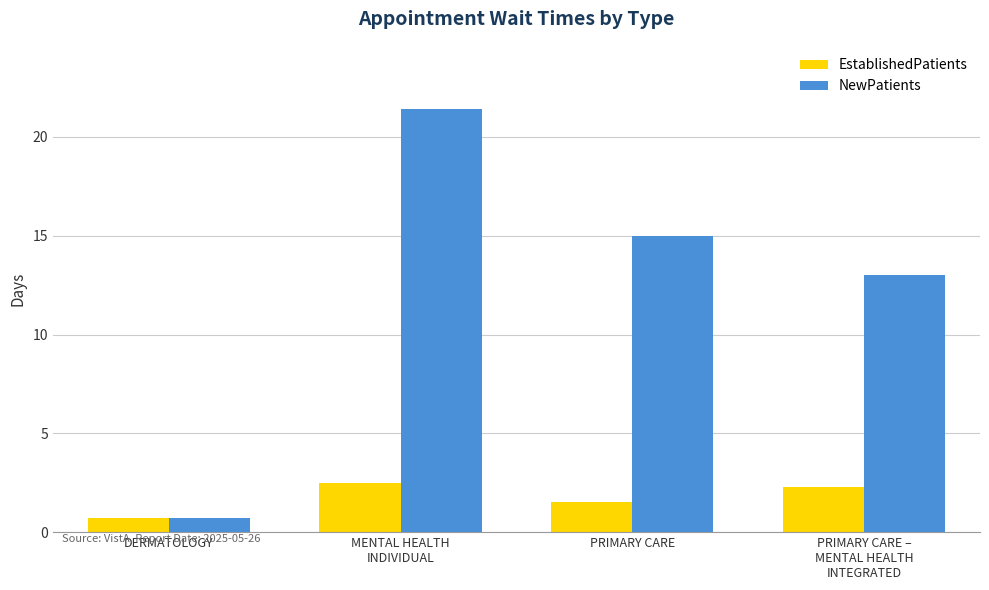

What is the total value across all series at PRIMARY CARE –
MENTAL HEALTH
INTEGRATED?

15.3